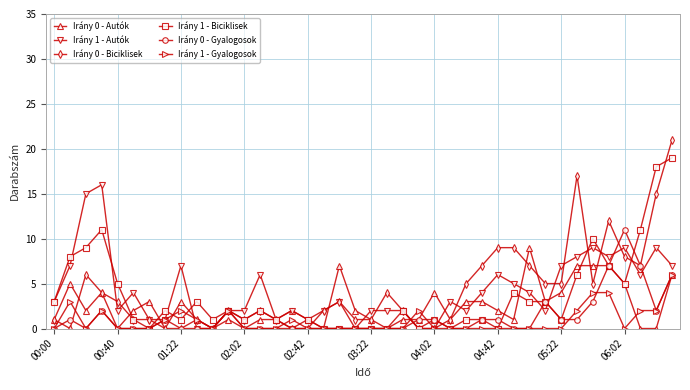

Which series has the largest range (max minus min)?

Irány 0 - Biciklisek